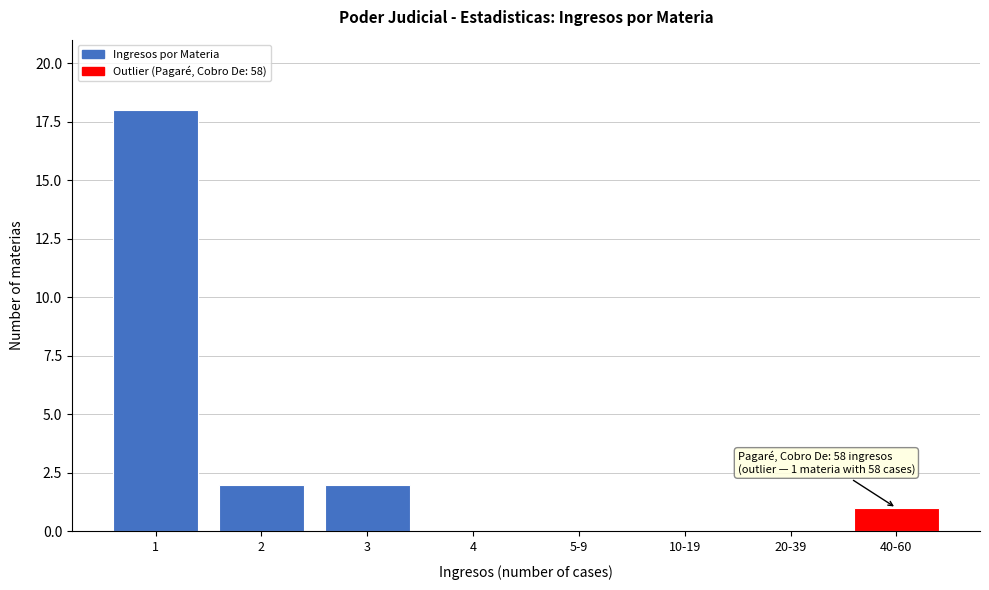

Reading left to right, extract all data points from this chart.

1=18	2=2	3=2	4=0	5-9=0	10-19=0	20-39=0	40-60=1